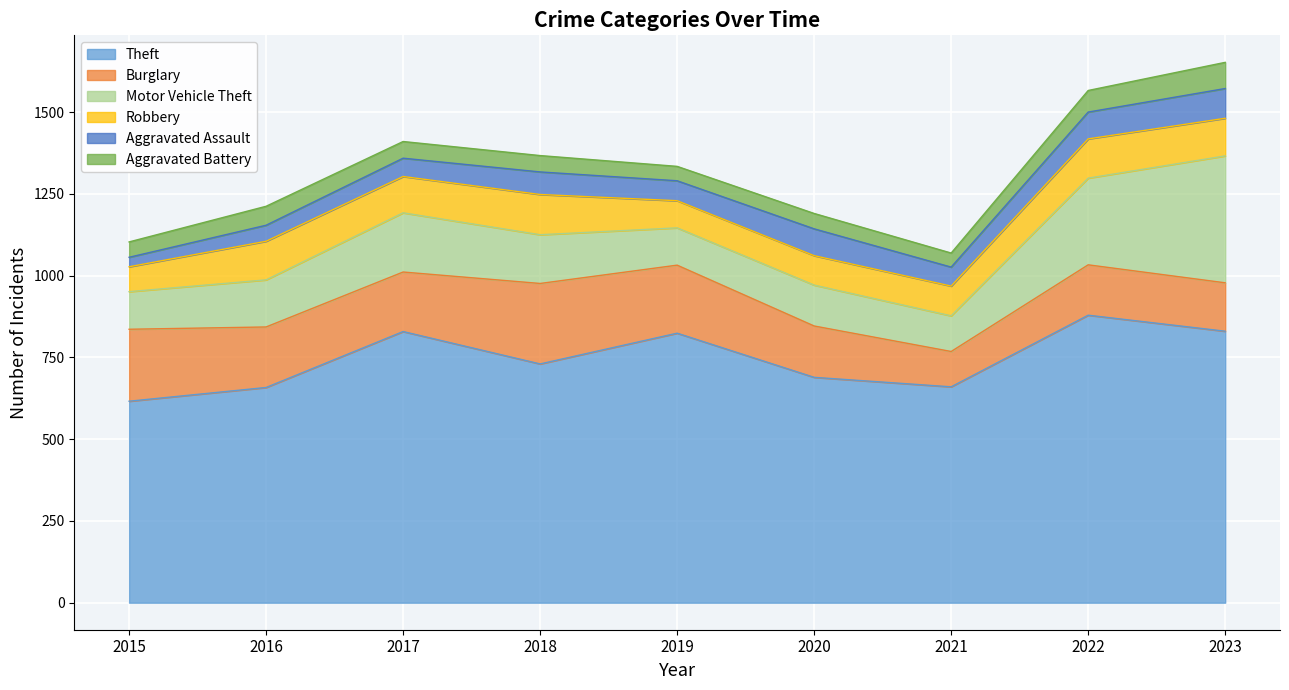

At which category does the chart reach its peak across all series?

2022